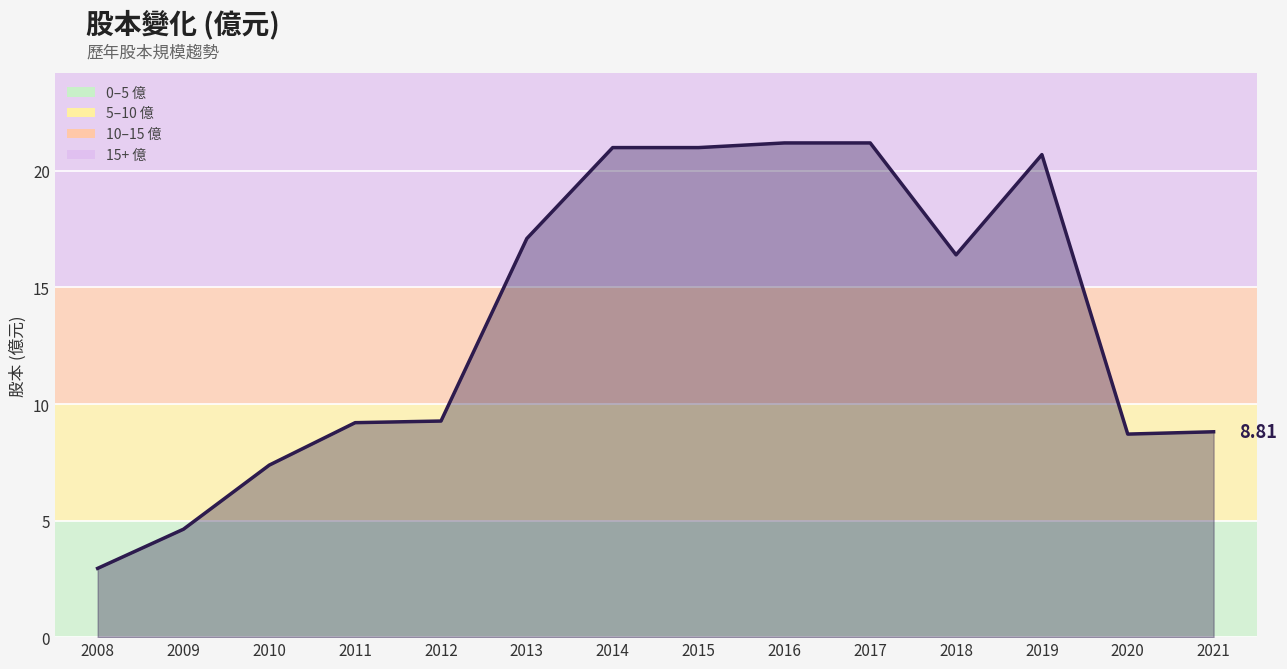

At which label does the data first exceed 16?

2013